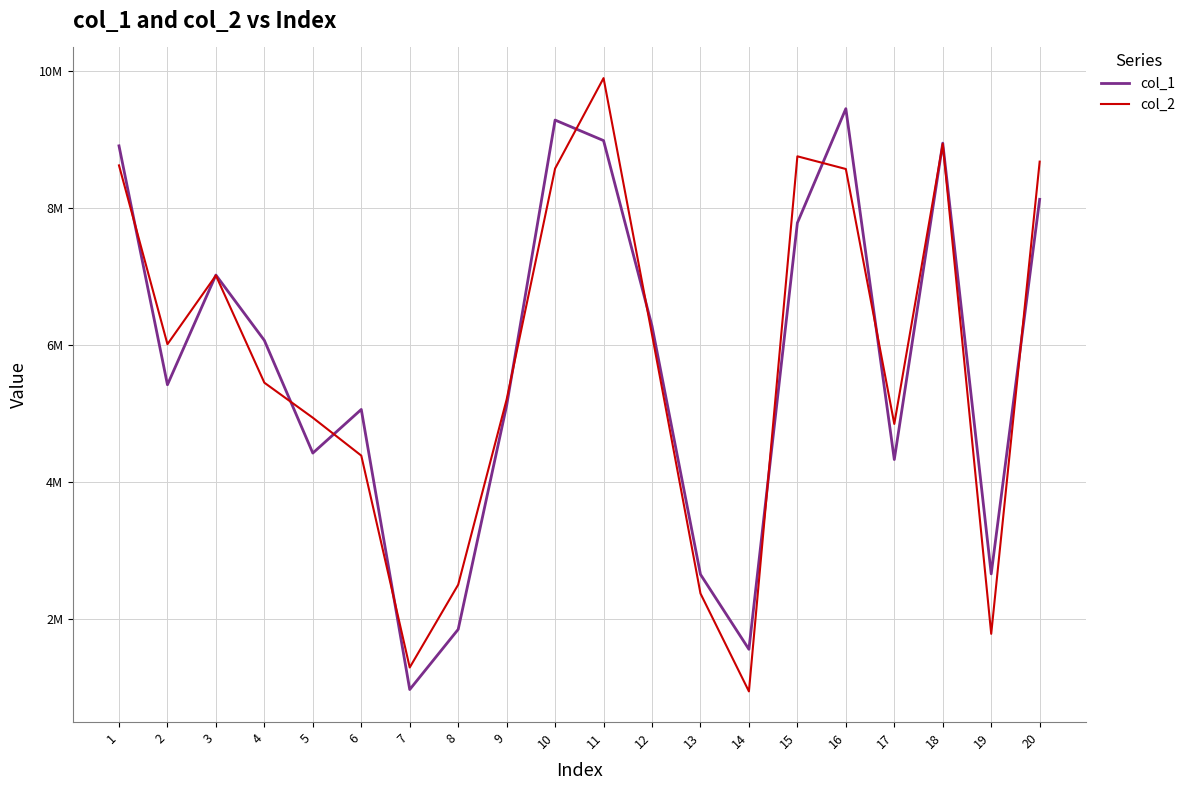

Does the chart display data point markers on the line(s)?

No